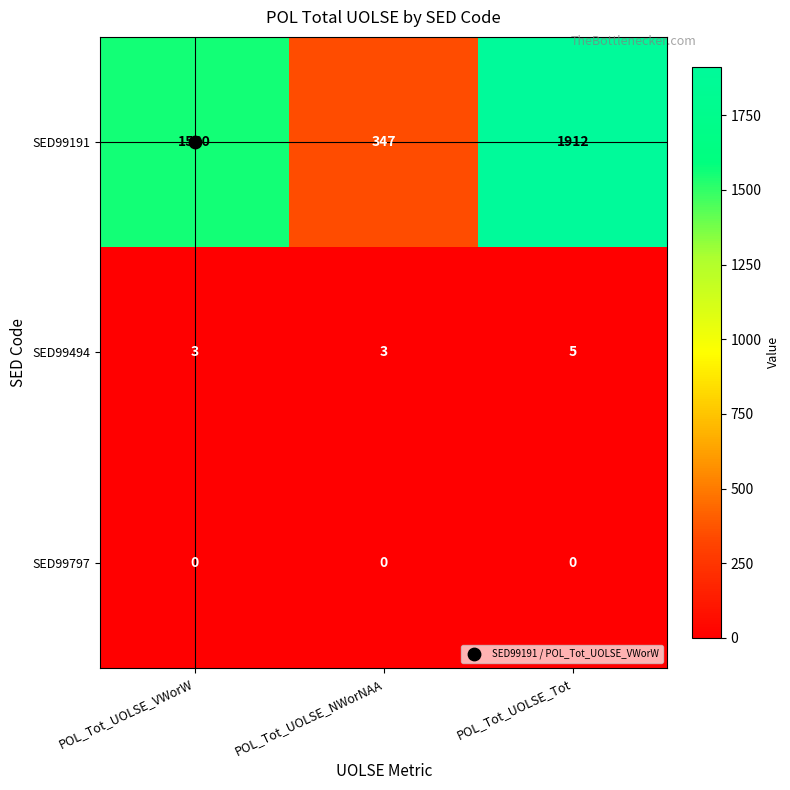

Which label corresponds to the largest value in the chart?

POL_Tot_UOLSE_Tot